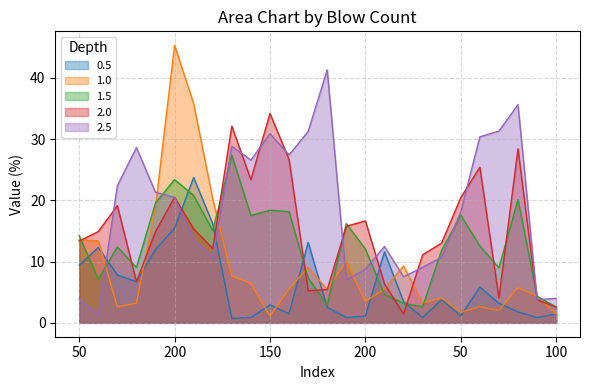

True or false: 2.5 and 1.0 intersect in this chart.

True